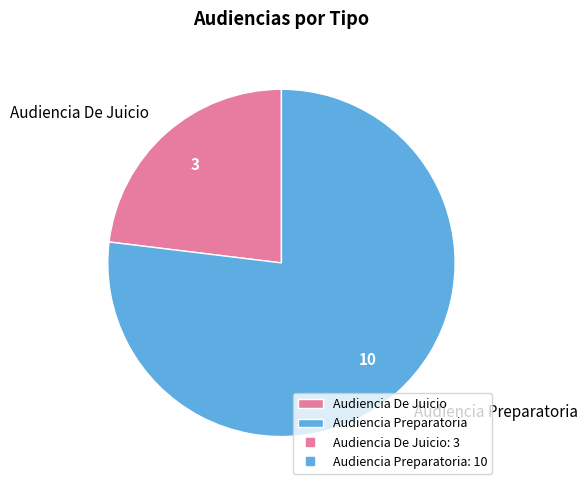

Combined, do Audiencia Preparatoria and Audiencia De Juicio account for over 50%?

Yes